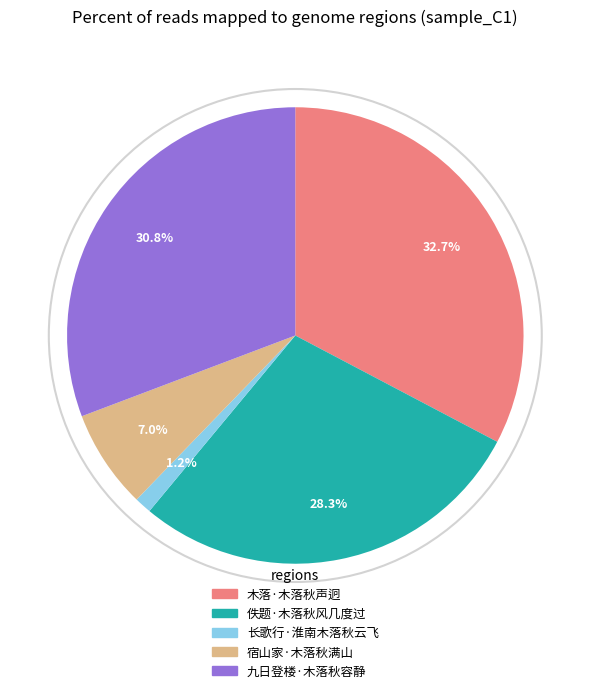

What portion of the pie excludes 宿山家·木落秋满山?

93.0%